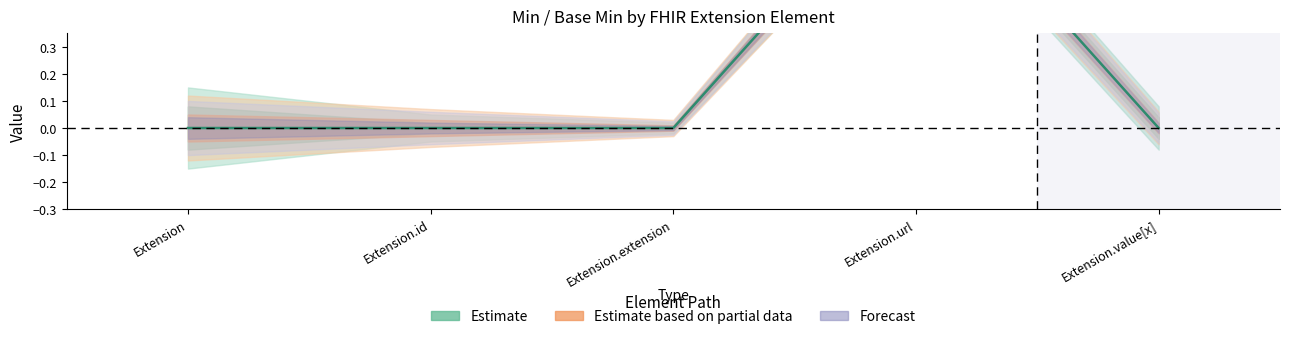

Rank the categories by value from highest to lowest.

Extension.url, Extension, Extension.id, Extension.extension, Extension.value[x]